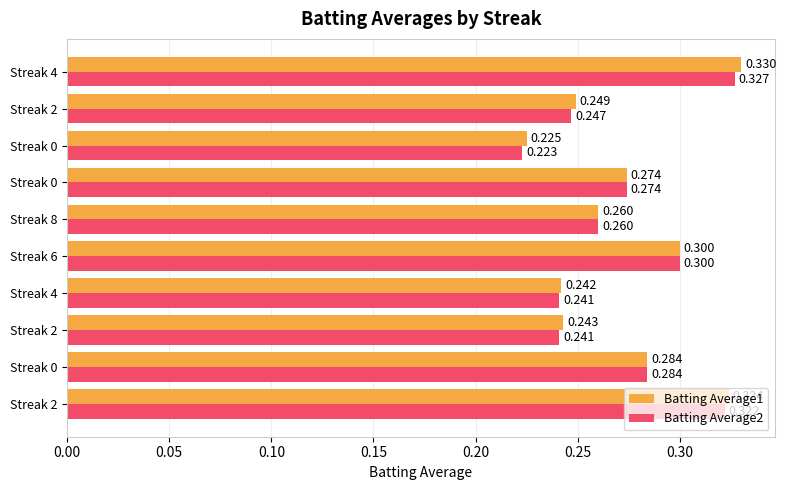

What are all the series names shown in the legend?

Batting Average1, Batting Average2